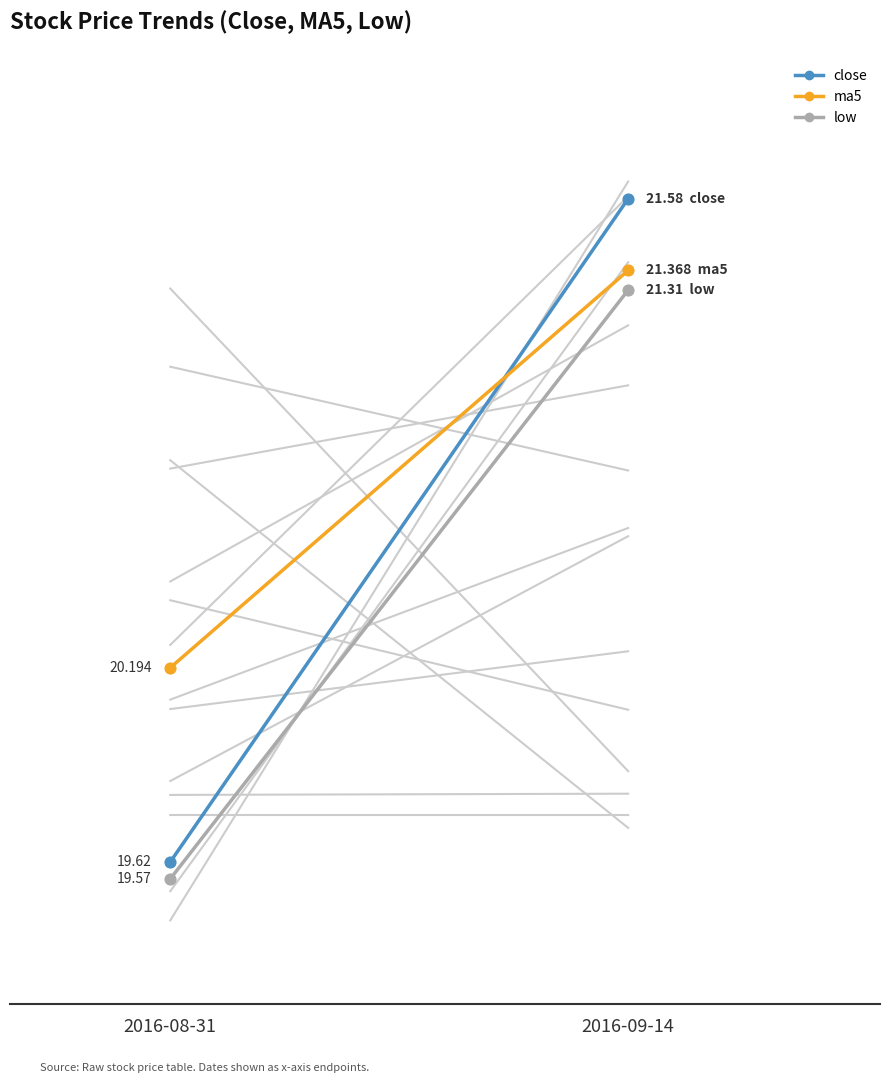

Which series has the widest spread of Y values?

close